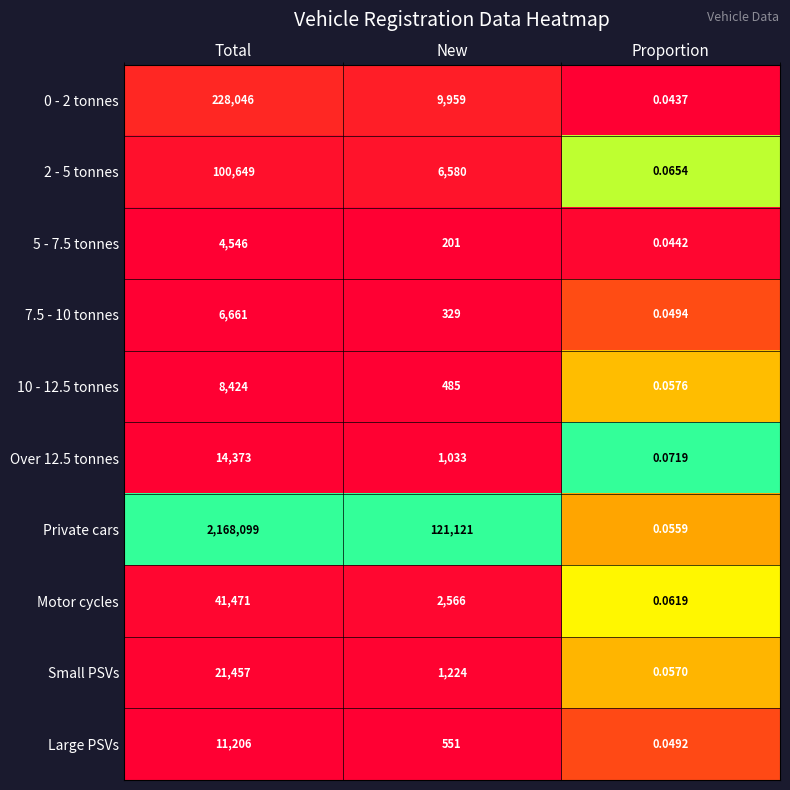

At which category is the sum across all series the highest?

Total